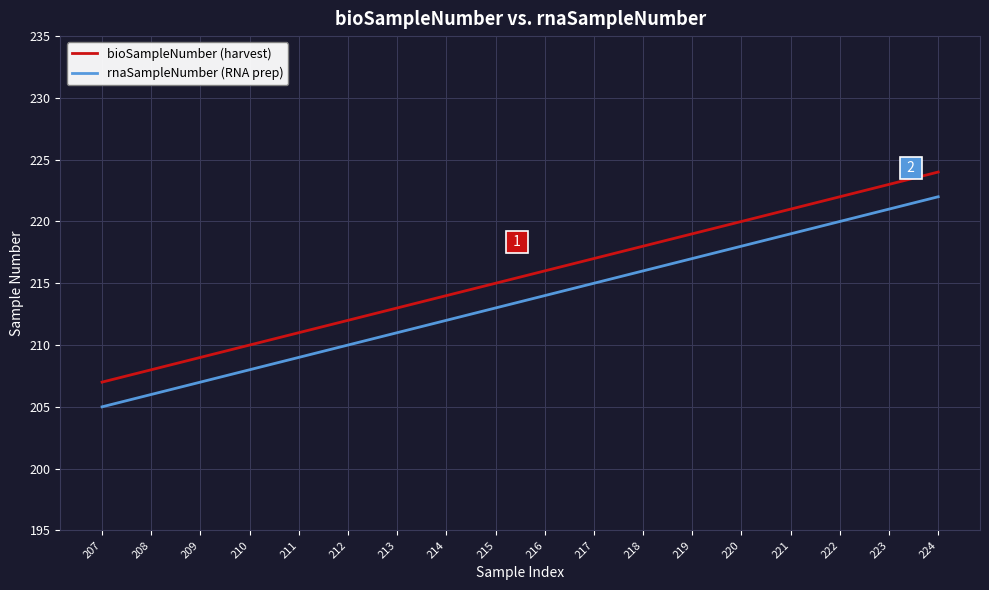

What is the difference between the highest and lowest values at 214?

2